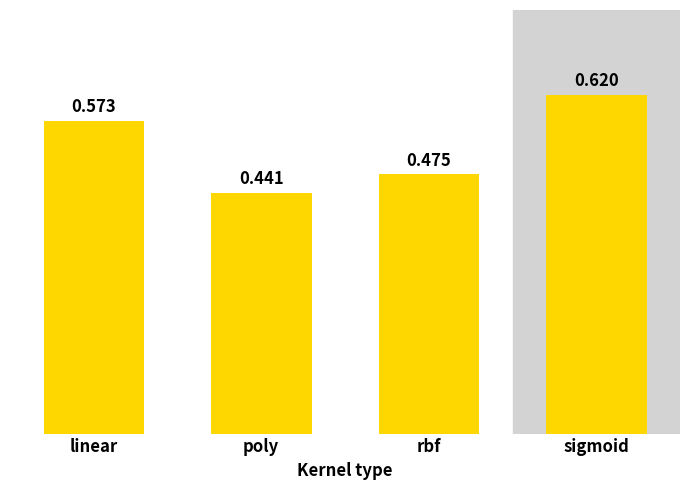

What is the sum of all values?

2.1